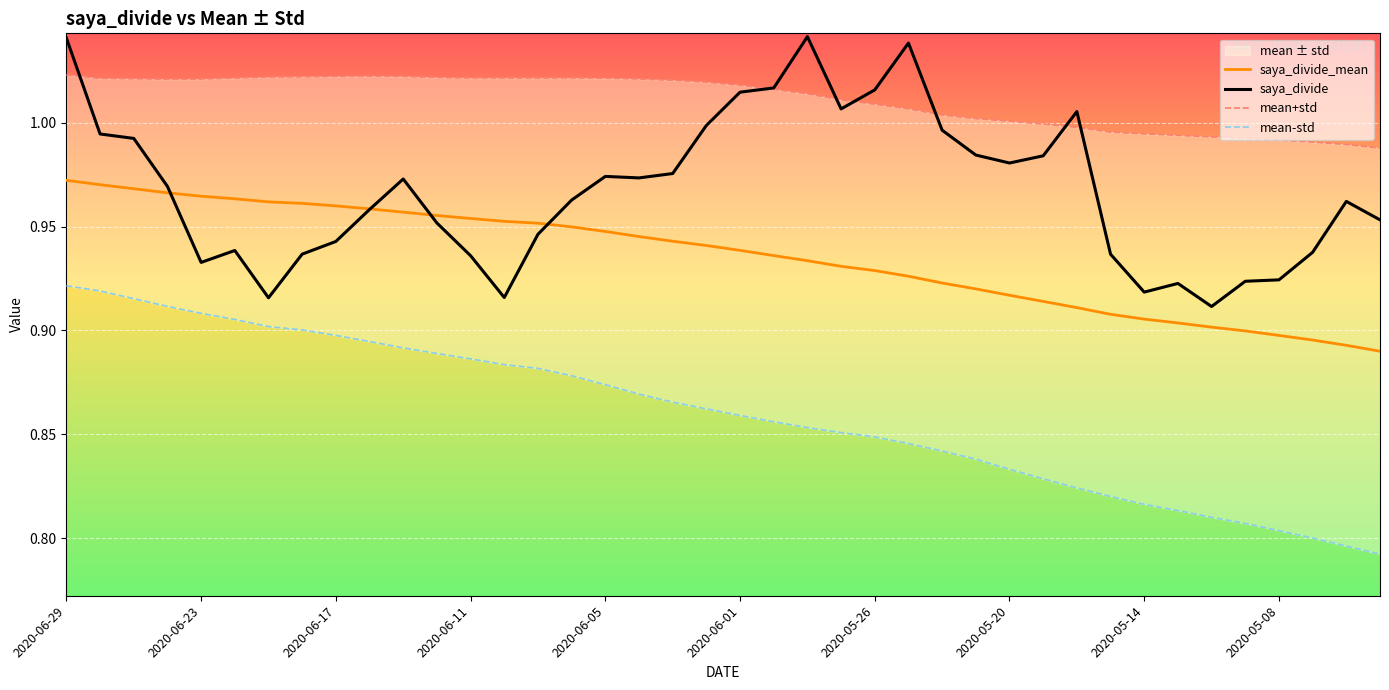

The value of saya_divide_mean at 2020-05-14 is 1.2. True or false?

False